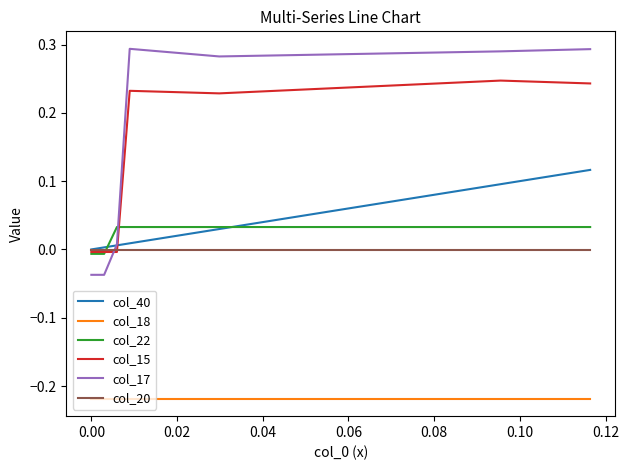

List the series in order of their peak value, lowest first.

col_18, col_20, col_22, col_40, col_15, col_17